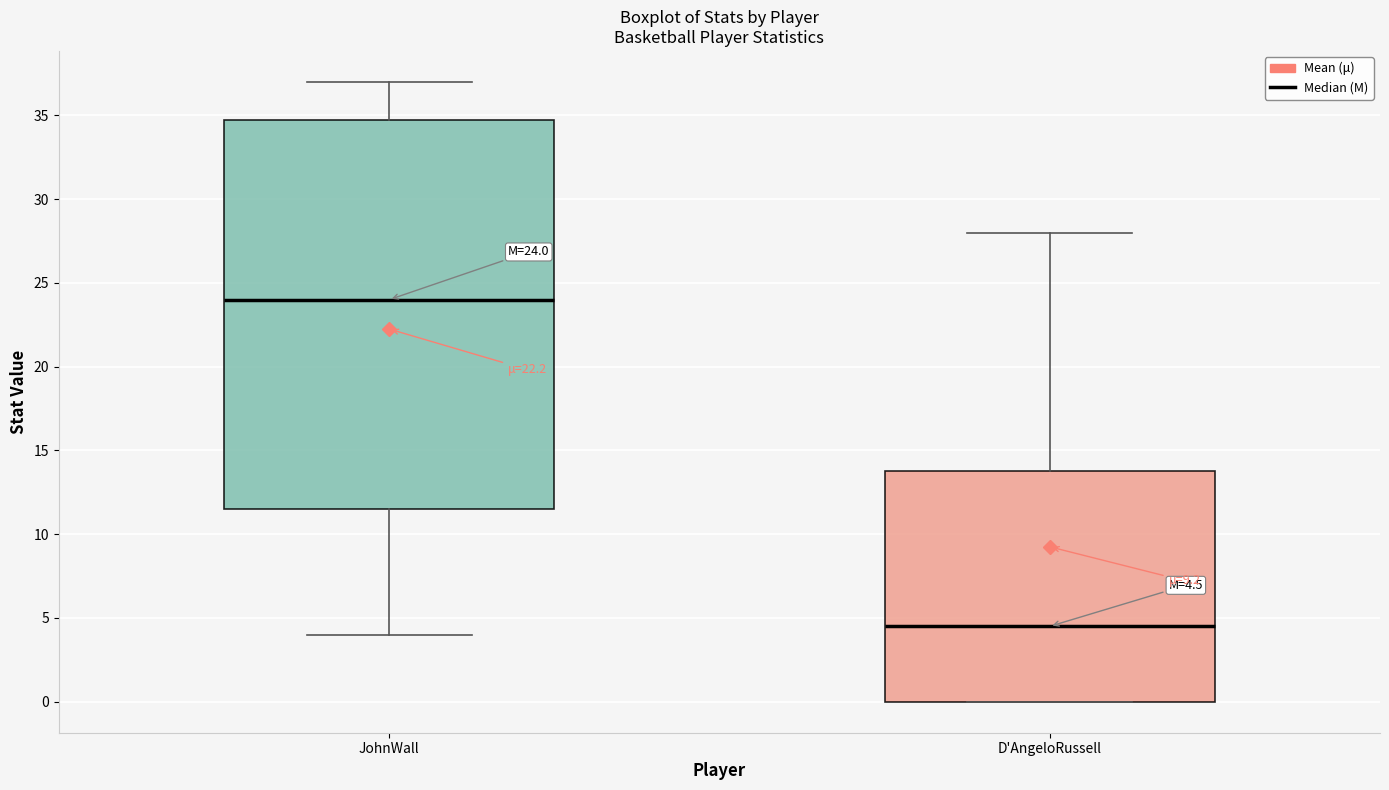

Which box is the tallest, from its lower edge to its upper edge?

JohnWall